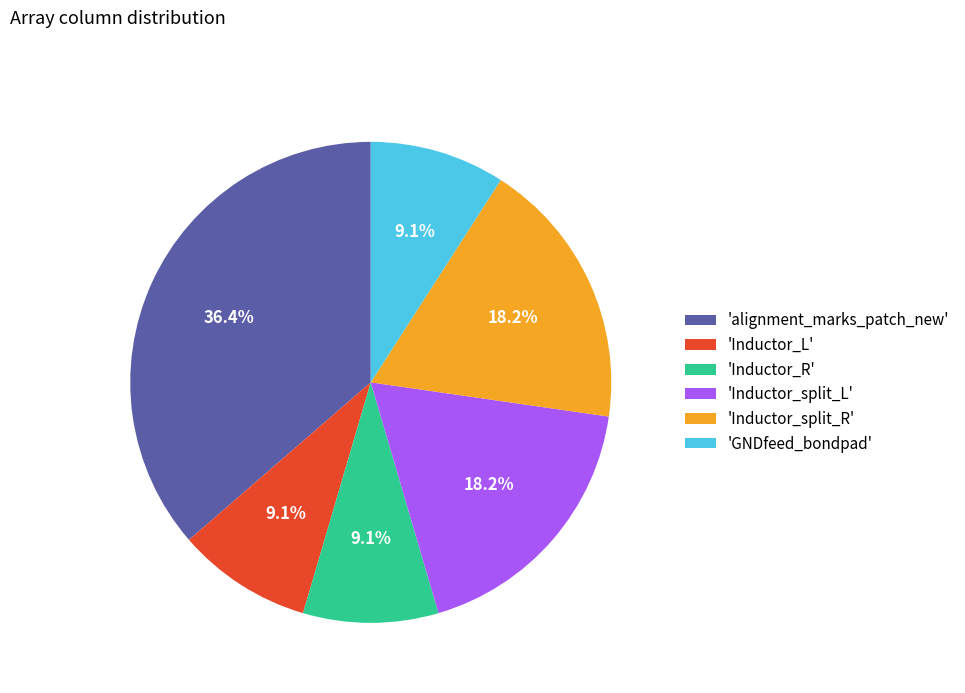

Between 'alignment_marks_patch_new' and 'Inductor_L', which is larger?

'alignment_marks_patch_new'